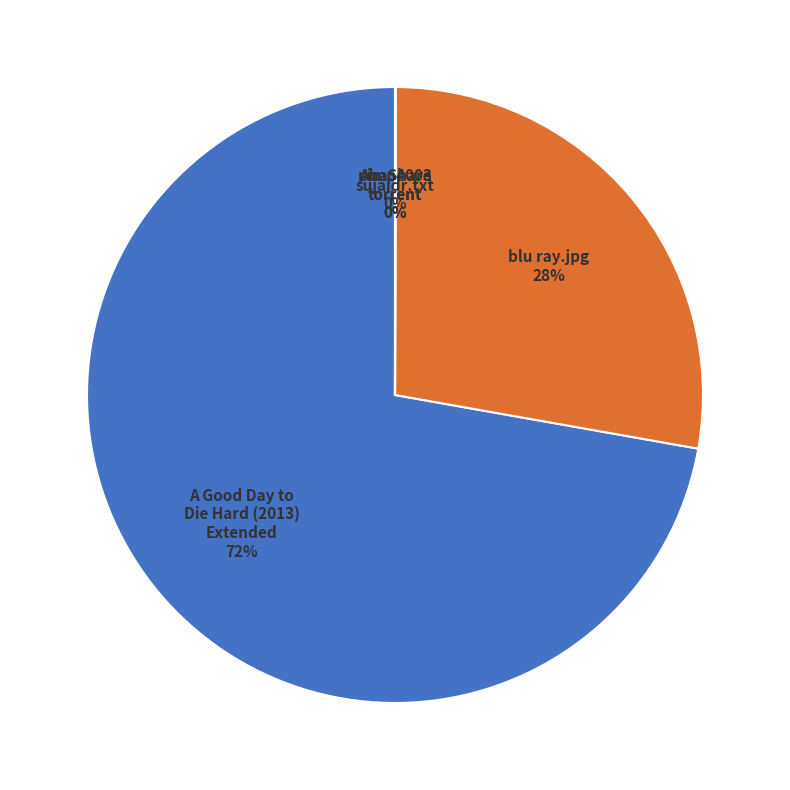

Which category accounts for the majority?

A Good Day to Die Hard (2013) Extended